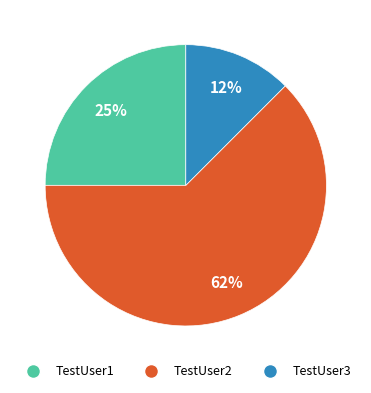

Does TestUser1 represent more than half of the total?

No